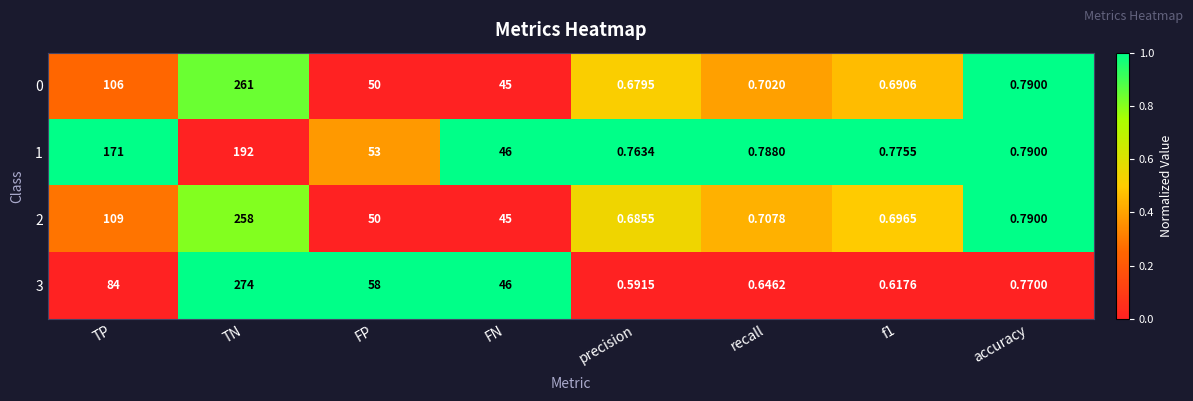

Where is 0 nearest to the value 130?

TP